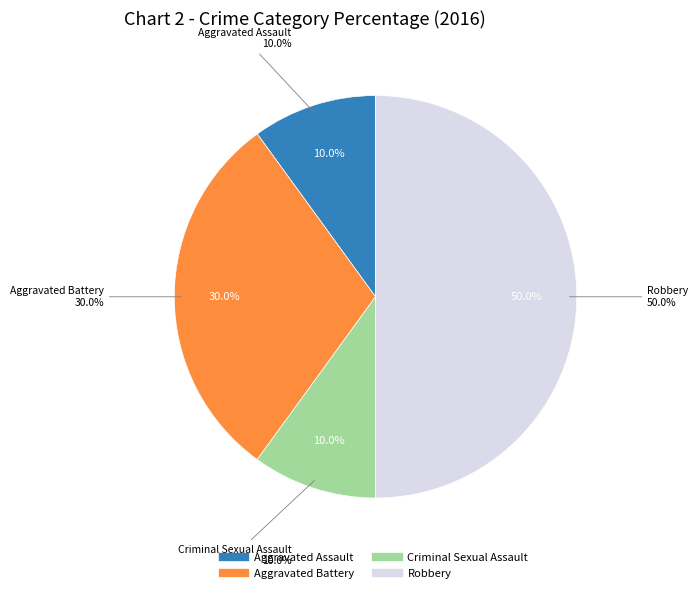

How many slices are in this pie chart?

4